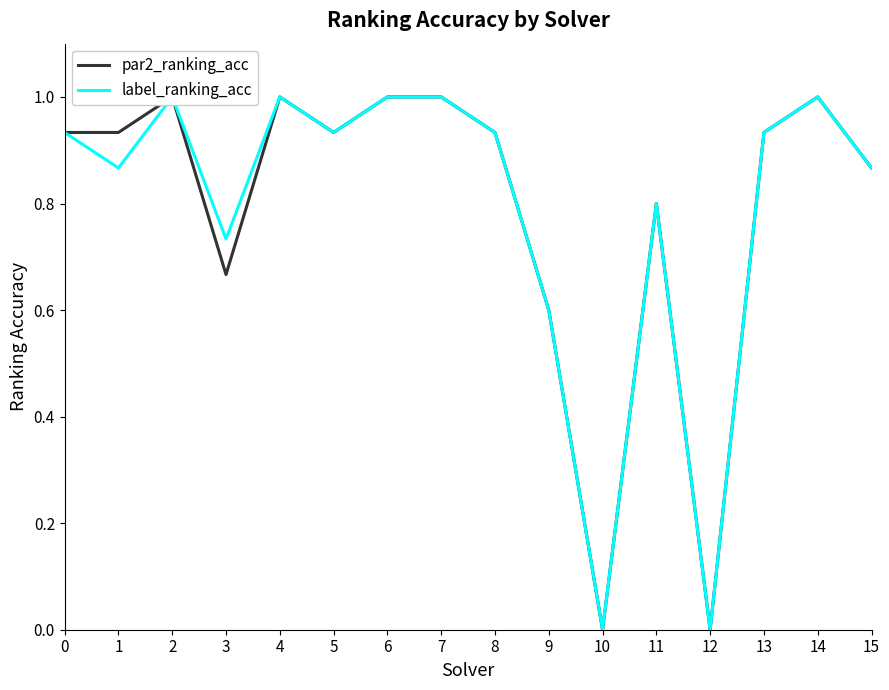

How many values in the label_ranking_acc series exceed 0?

14